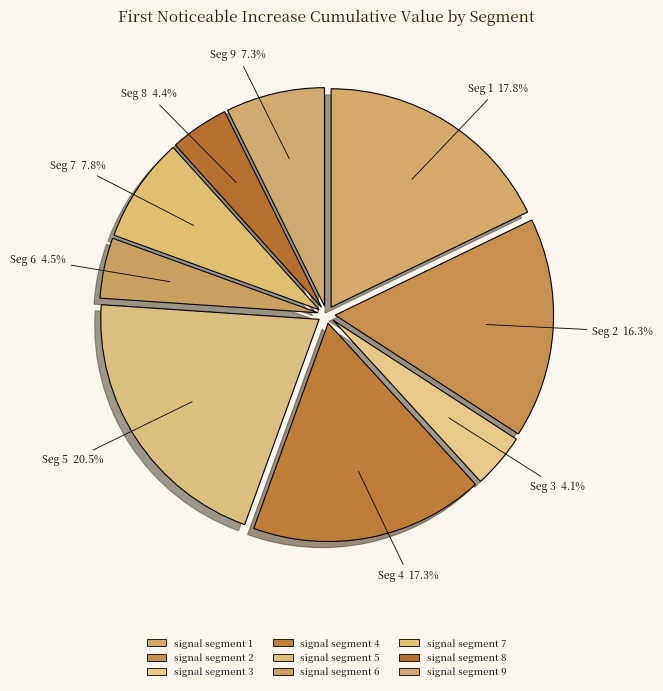

Is the sum of signal segment 4 and signal segment 5 greater than half?

No